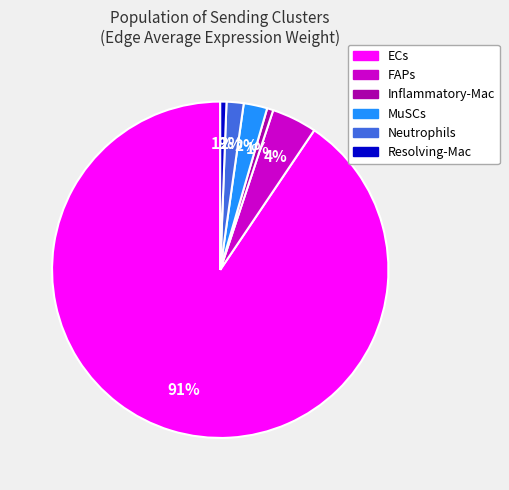

Which category has the biggest portion of the pie?

ECs